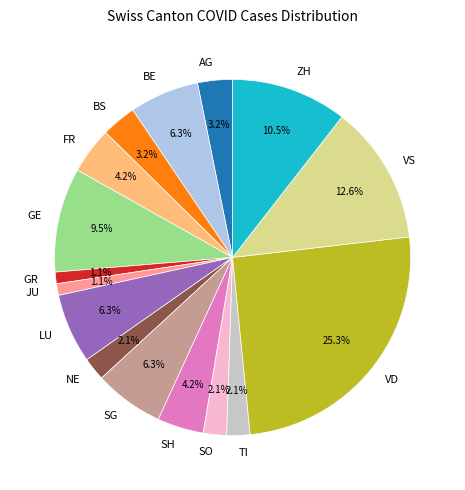

What is the total percentage of FR and GR?

5.3%